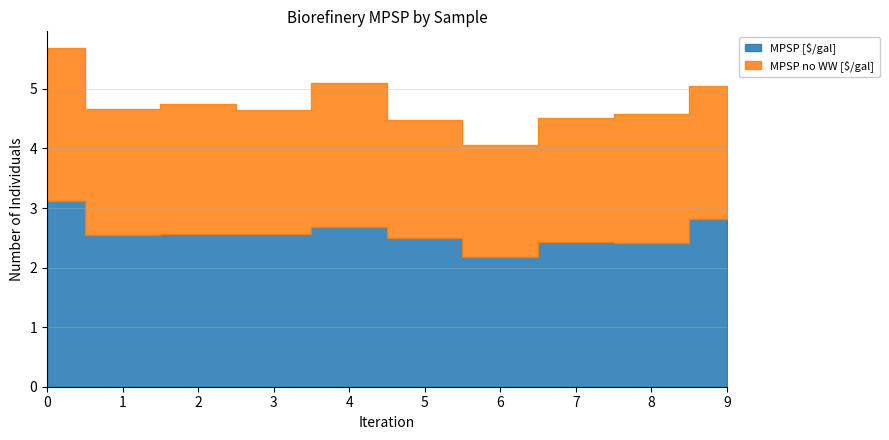

What is the sum of all MPSP no WW [$/gal] values?

21.7